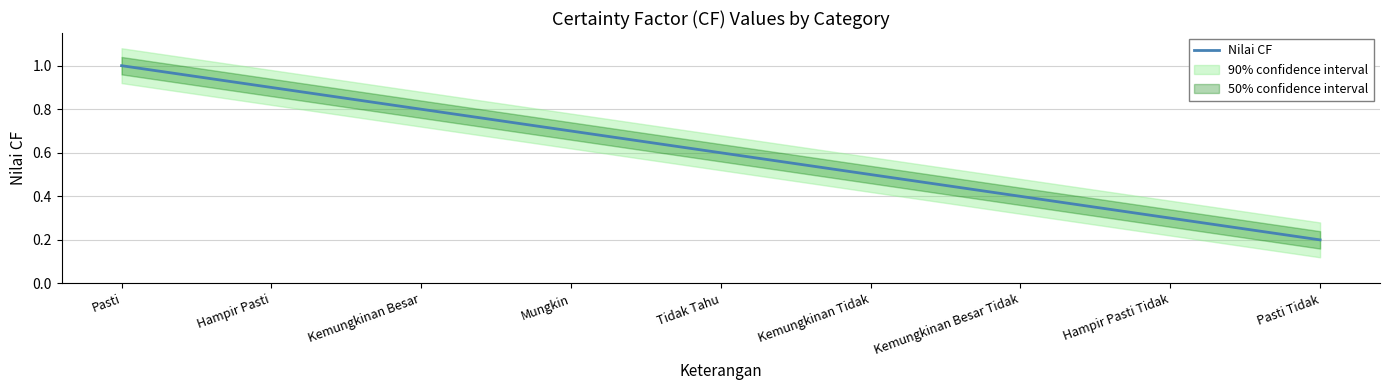

Where is the data nearest to the value 0?

Pasti Tidak